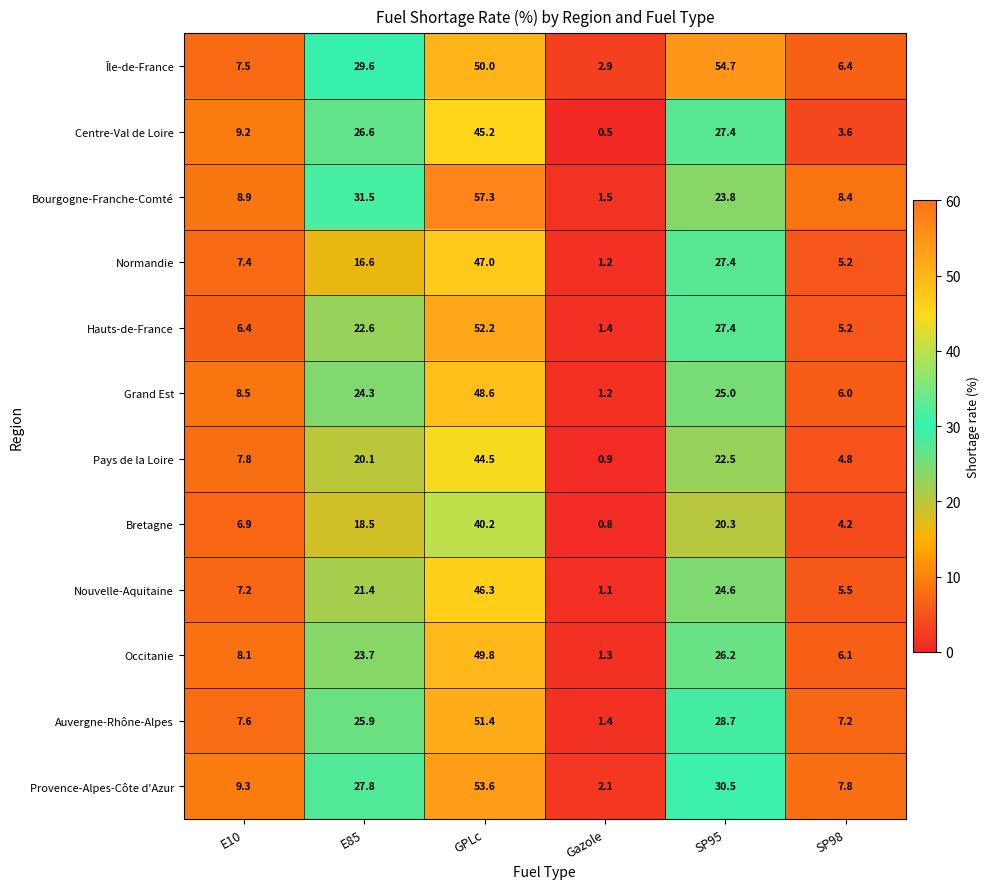

How many categories are shown in the chart?

6